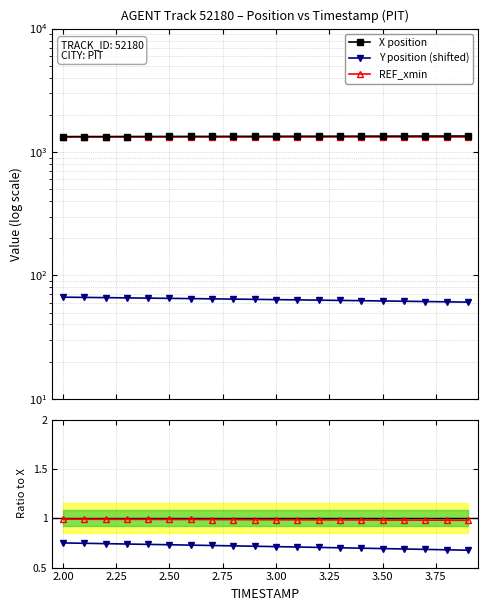

Between 3.50 and 15, which series saw the biggest shift?

X position